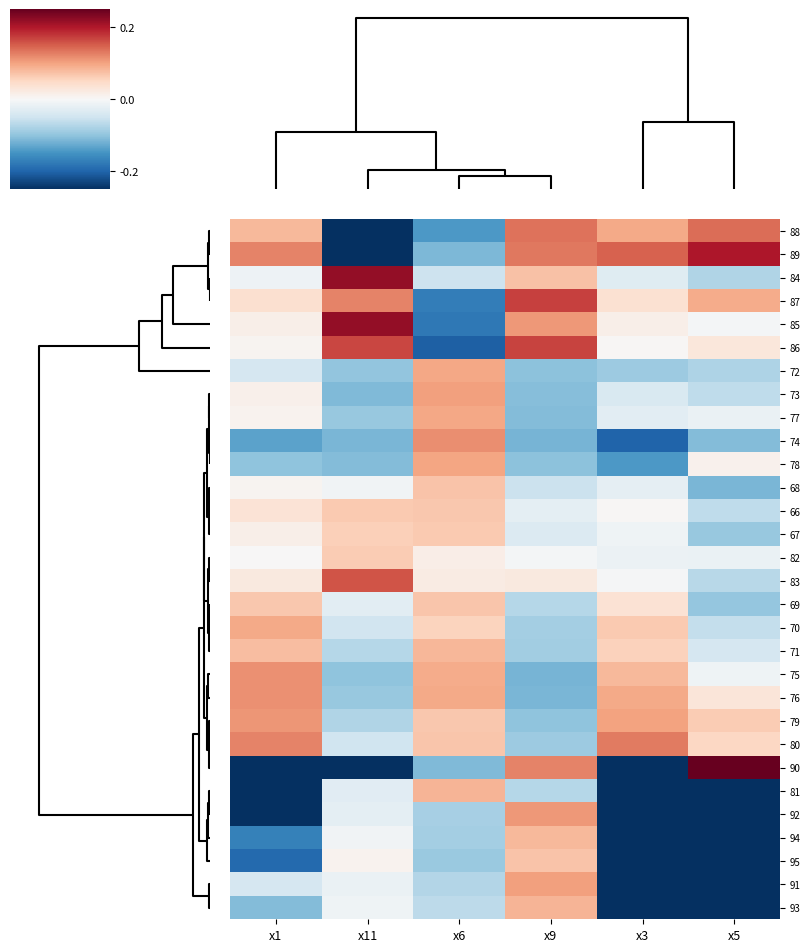

Reading left to right, transcribe all the data shown in this chart.

88: x1=0.8	x11=-6.8	x6=-1.4	x9=1.4	x3=0.9	x5=1.4
89: x1=1.2	x11=-6.8	x6=-1.1	x9=1.3	x3=1.5	x5=2.0
84: x1=-0.1	x11=2.2	x6=-0.5	x9=0.7	x3=-0.3	x5=-0.8
87: x1=0.4	x11=1.2	x6=-1.7	x9=1.7	x3=0.4	x5=0.9
85: x1=0.1	x11=2.2	x6=-1.8	x9=1.1	x3=0.1	x5=-0.0
86: x1=0.1	x11=1.7	x6=-2.0	x9=1.7	x3=0.0	x5=0.3
72: x1=-0.4	x11=-1.0	x6=1.0	x9=-1.0	x3=-0.9	x5=-0.8
73: x1=0.1	x11=-1.1	x6=1.0	x9=-1.1	x3=-0.4	x5=-0.6
77: x1=0.1	x11=-0.9	x6=1.0	x9=-1.1	x3=-0.3	x5=-0.2
74: x1=-1.3	x11=-1.1	x6=1.2	x9=-1.2	x3=-2.0	x5=-1.1
78: x1=-1.0	x11=-1.1	x6=1.0	x9=-1.0	x3=-1.4	x5=0.1
68: x1=0.1	x11=-0.1	x6=0.7	x9=-0.5	x3=-0.2	x5=-1.1
66: x1=0.3	x11=0.6	x6=0.7	x9=-0.2	x3=0.0	x5=-0.6
67: x1=0.1	x11=0.6	x6=0.7	x9=-0.3	x3=-0.1	x5=-1.0
82: x1=0.0	x11=0.6	x6=0.2	x9=-0.0	x3=-0.1	x5=-0.2
83: x1=0.2	x11=1.6	x6=0.2	x9=0.2	x3=-0.0	x5=-0.7
69: x1=0.7	x11=-0.3	x6=0.7	x9=-0.7	x3=0.4	x5=-1.0
70: x1=1.0	x11=-0.5	x6=0.6	x9=-0.8	x3=0.7	x5=-0.6
71: x1=0.8	x11=-0.7	x6=0.8	x9=-0.9	x3=0.6	x5=-0.4
75: x1=1.1	x11=-1.0	x6=0.9	x9=-1.2	x3=0.8	x5=-0.1
76: x1=1.1	x11=-1.0	x6=0.9	x9=-1.1	x3=0.9	x5=0.3
79: x1=1.1	x11=-0.8	x6=0.7	x9=-1.0	x3=1.0	x5=0.6
80: x1=1.2	x11=-0.5	x6=0.7	x9=-0.9	x3=1.3	x5=0.5
90: x1=-26.8	x11=-6.8	x6=-1.1	x9=1.2	x3=-35.4	x5=3.0
81: x1=-2.7	x11=-0.3	x6=0.9	x9=-0.7	x3=-2.9	x5=-39.0
92: x1=-26.8	x11=-0.3	x6=-0.8	x9=1.1	x3=-35.4	x5=-39.0
94: x1=-1.7	x11=-0.1	x6=-0.8	x9=0.8	x3=-35.4	x5=-39.0
95: x1=-2.0	x11=0.1	x6=-0.9	x9=0.7	x3=-35.4	x5=-39.0
91: x1=-0.4	x11=-0.2	x6=-0.7	x9=1.0	x3=-35.4	x5=-39.0
93: x1=-1.1	x11=-0.1	x6=-0.7	x9=0.9	x3=-35.4	x5=-39.0